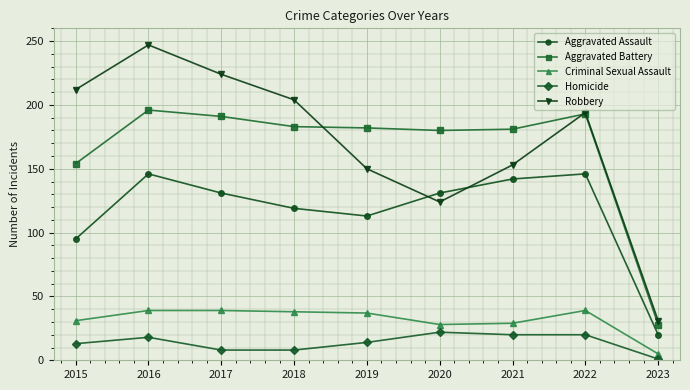

Read the Aggravated Assault value at 2015.

95